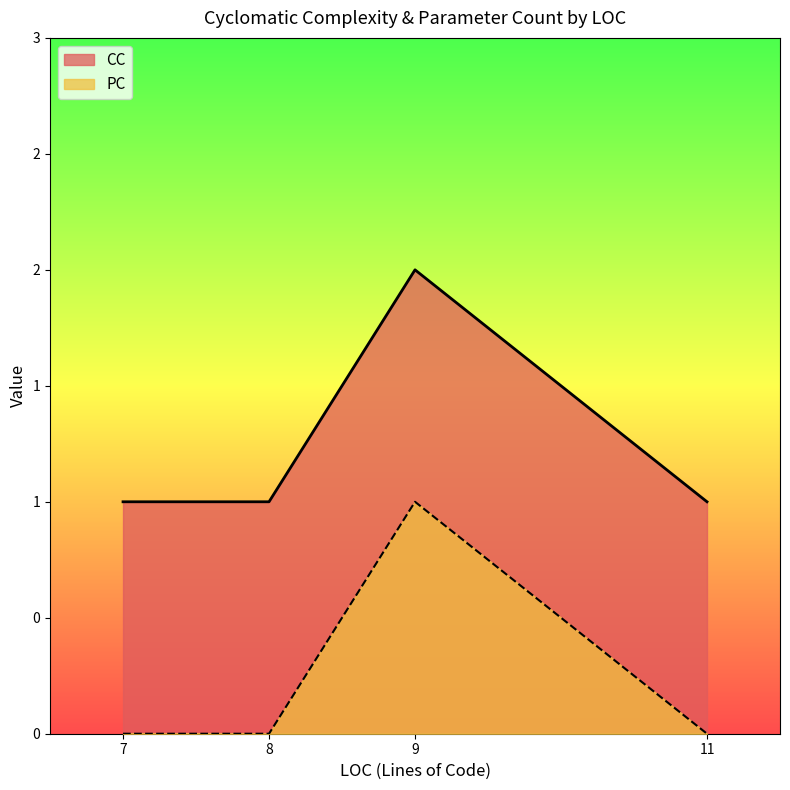

Which category has the lowest value across all series?

11